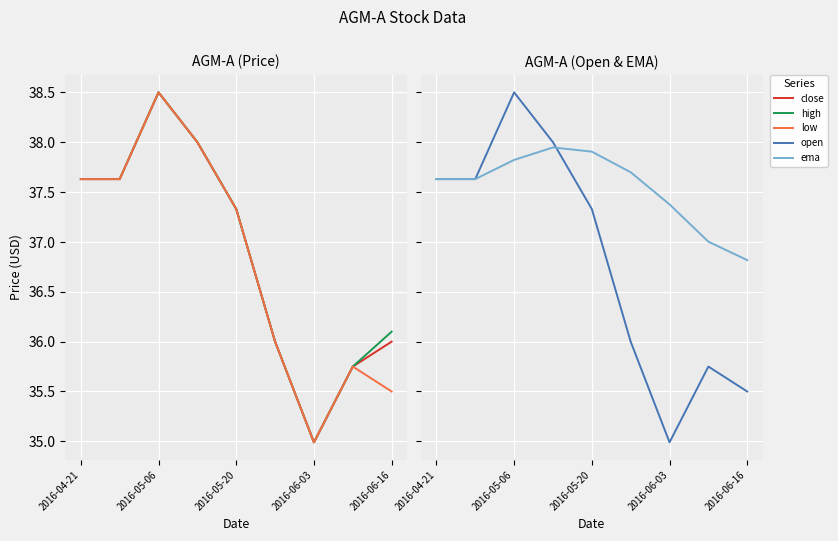

Rank the series at 2016-04-21 from highest to lowest value.

close, high, low, open, ema